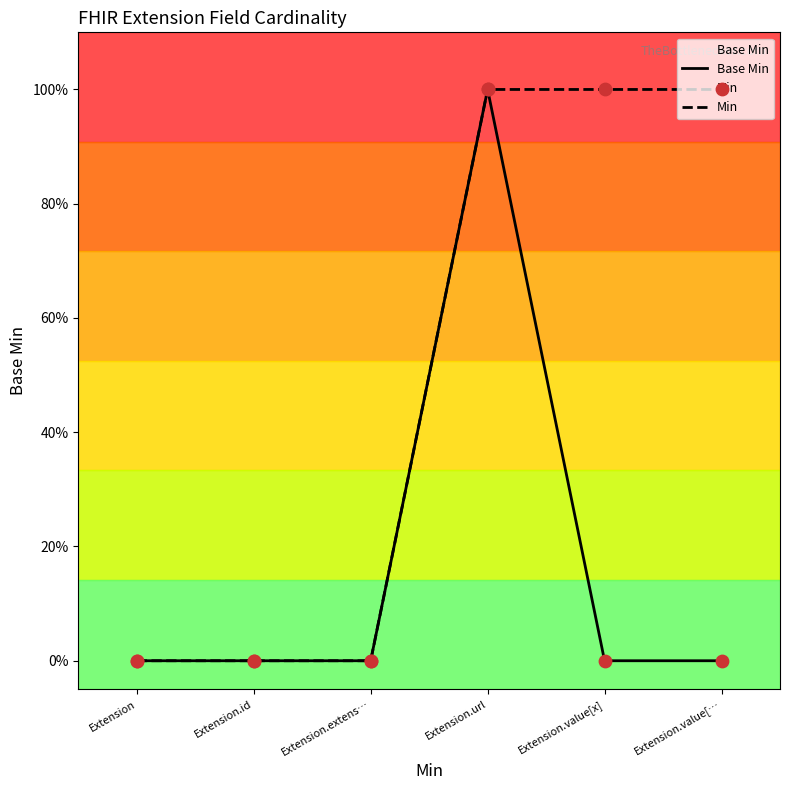

Which series has the largest total across all categories?

Min